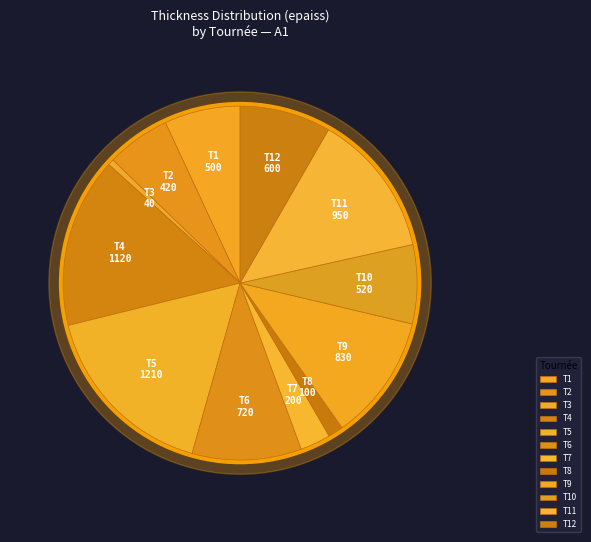

Count the number of slices in the pie.

12